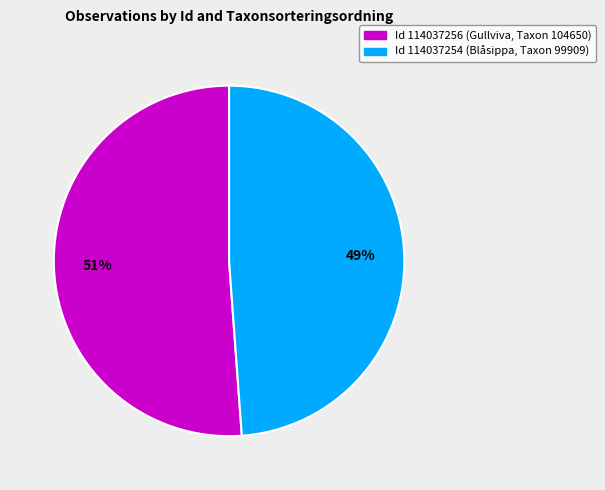

Is there any slice that represents more than half of the pie?

Yes